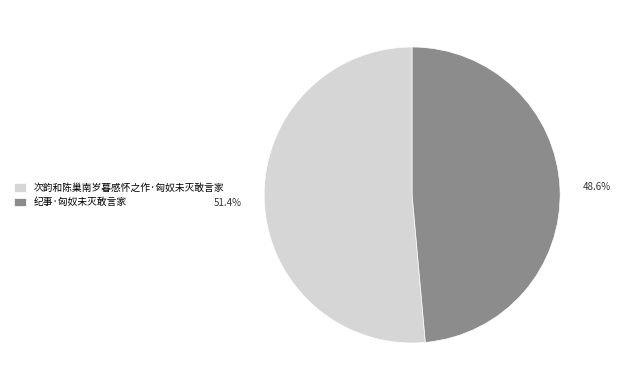

How many slices are in this pie chart?

2